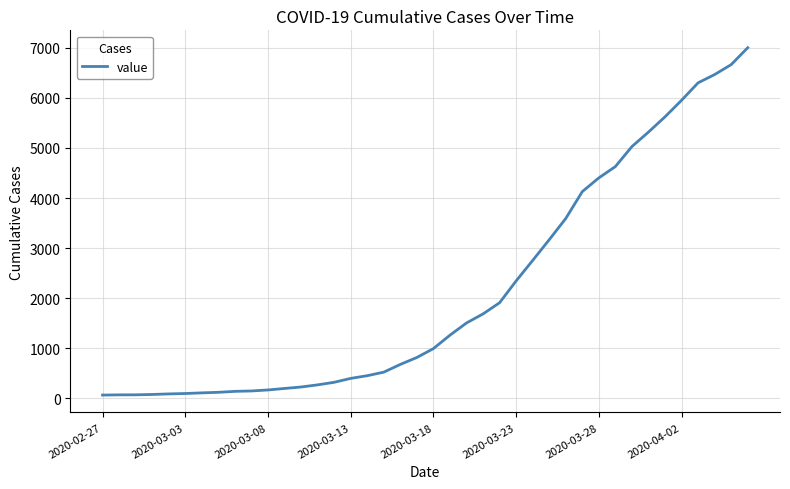

What is the difference between the maximum and minimum values?

6938